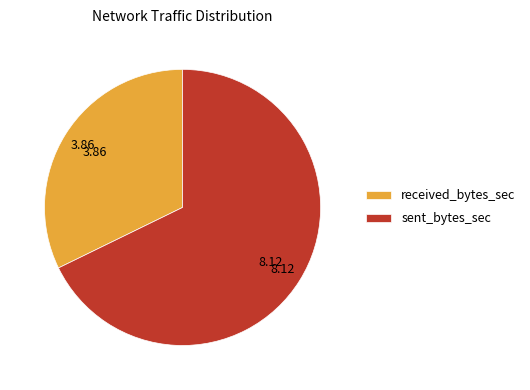

The sent_bytes_sec slice represents 68% of the pie. True or false?

True